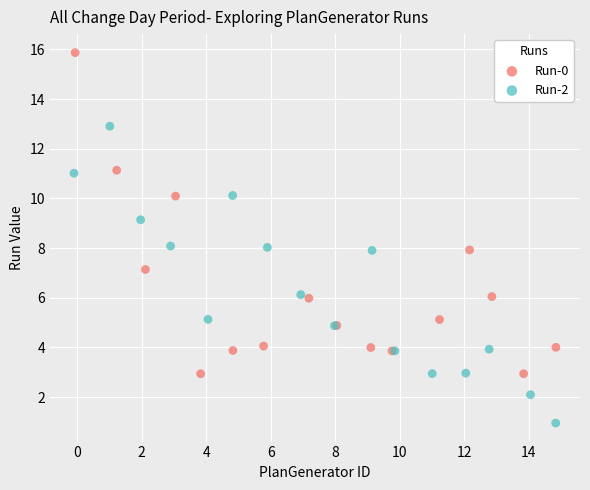

Which series has the largest Y range (max minus min)?

Run-0